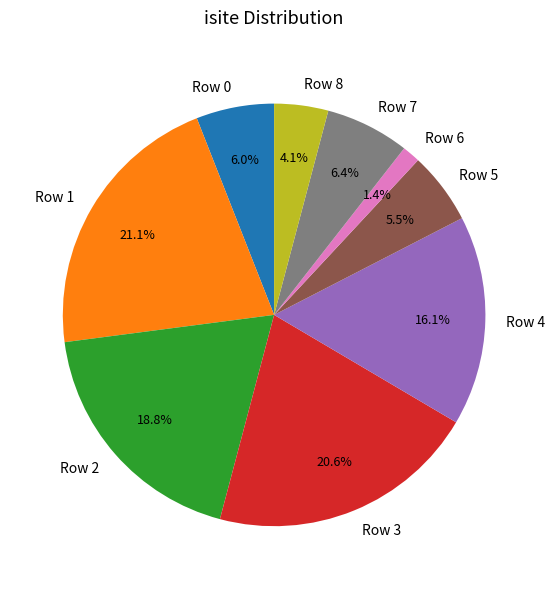

How many slices are in this pie chart?

9